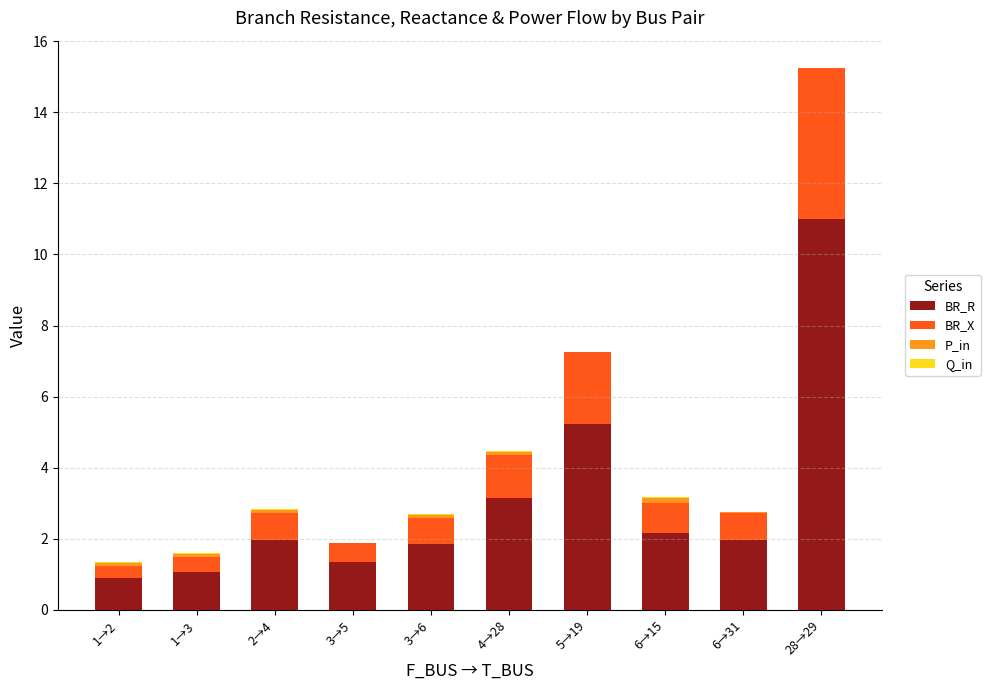

Are the bars grouped side by side (vs. stacked)?

No